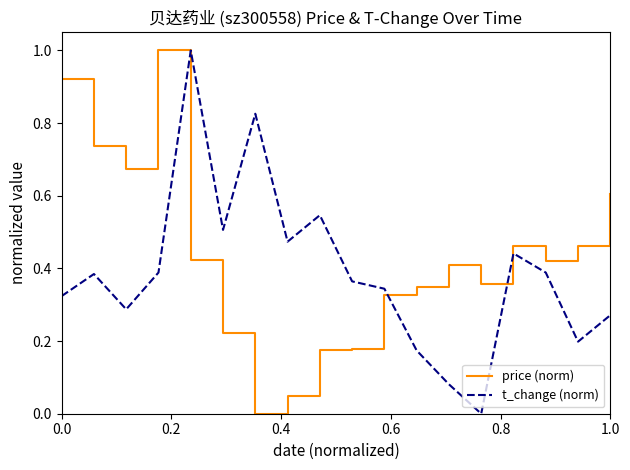

How many interior local peaks does the t_change (norm) series have?

5